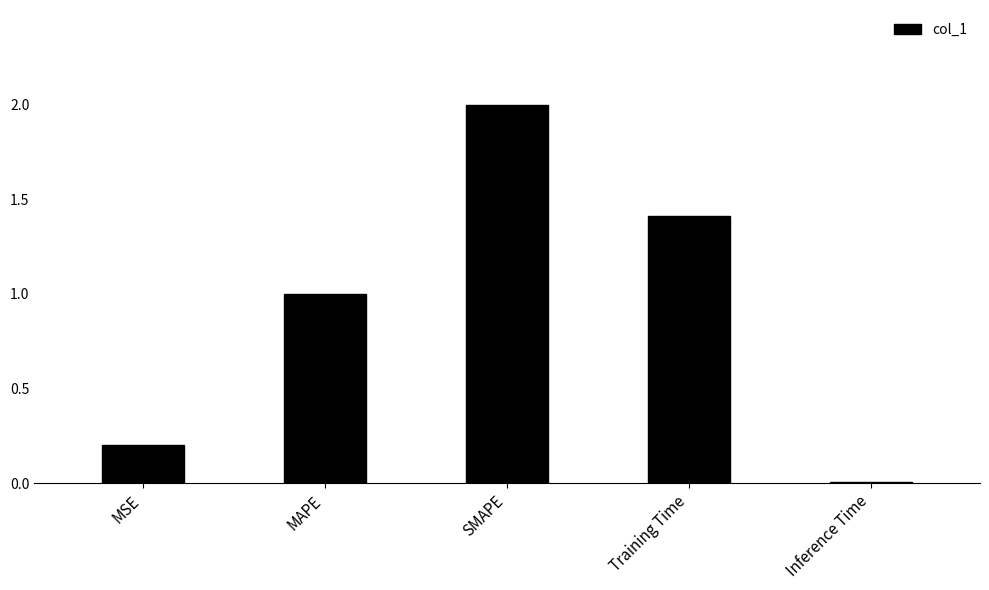

Count the number of data series in this chart.

1